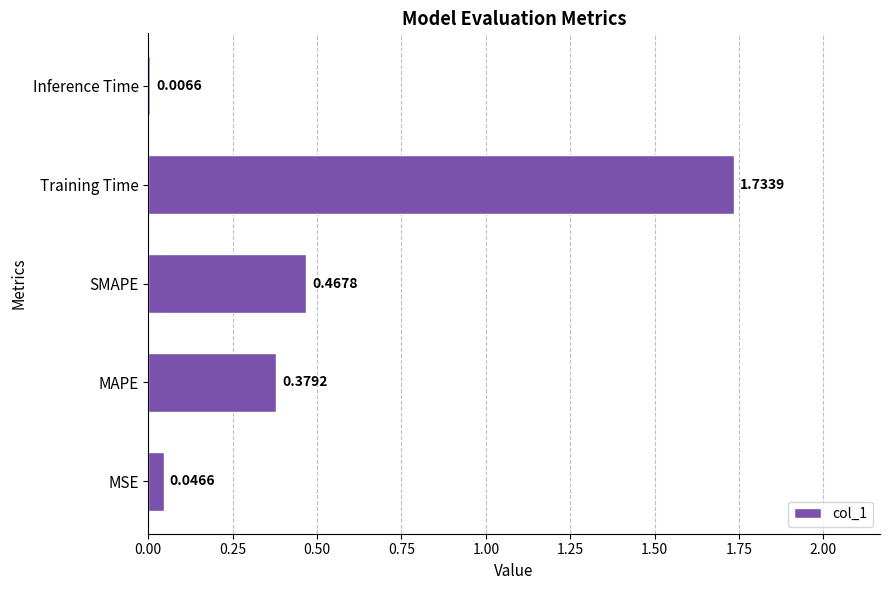

Does the chart contain stacked bars?

No